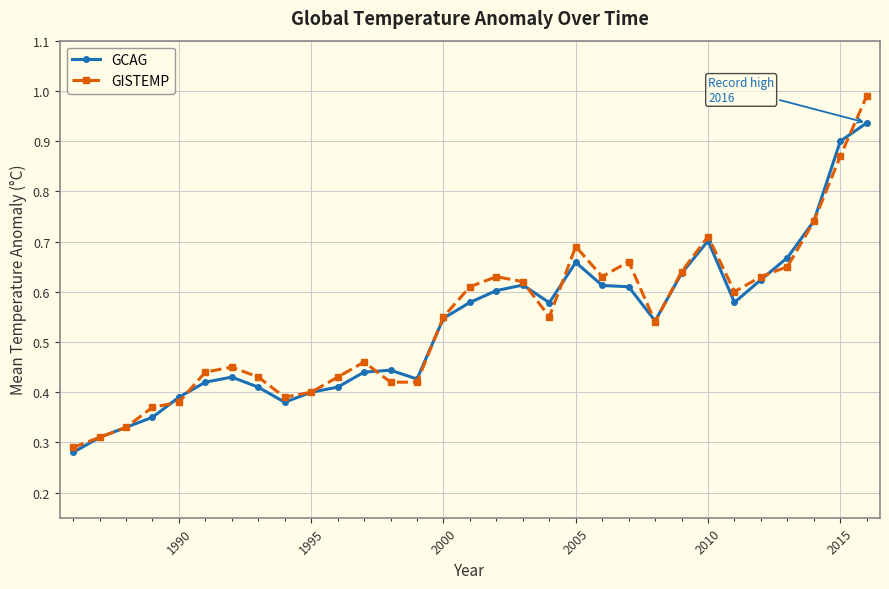

Which series has the largest range (max minus min)?

GISTEMP